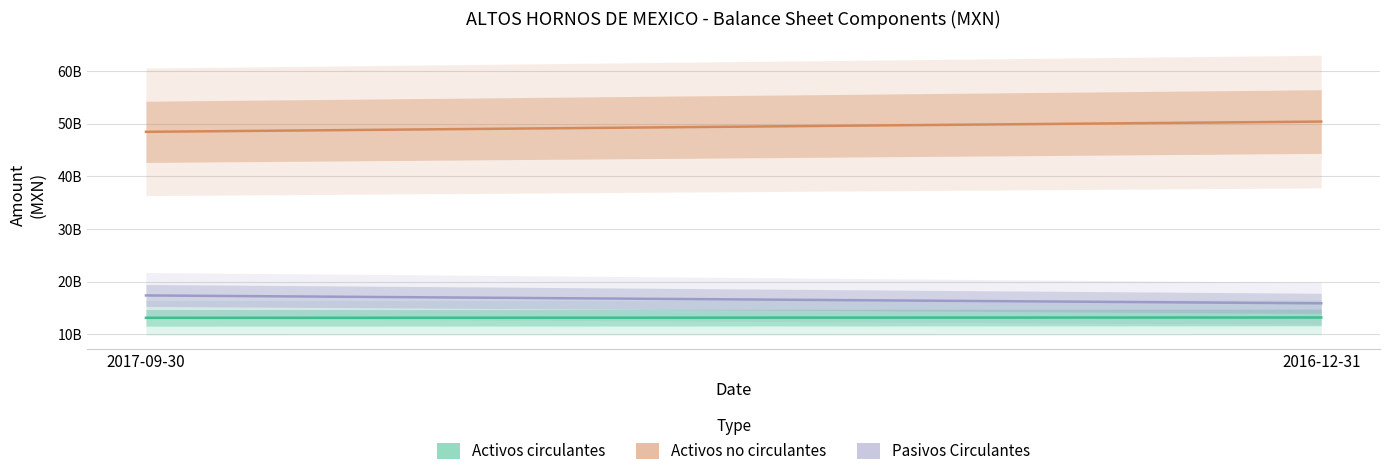

The value of Pasivos Circulantes at 2016-12-31 is 15892129000. True or false?

True